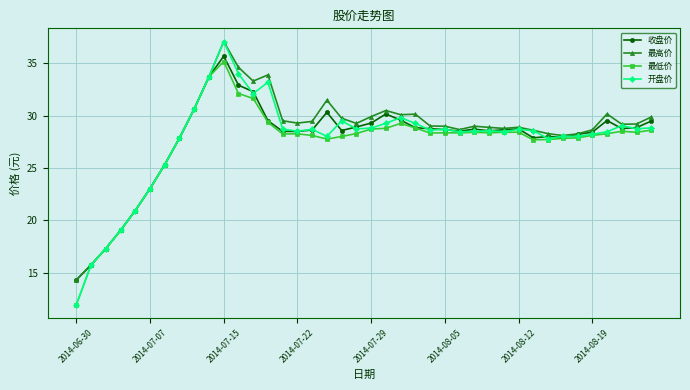

What is the value of the 最低价 point at the 13th from the left?

31.6